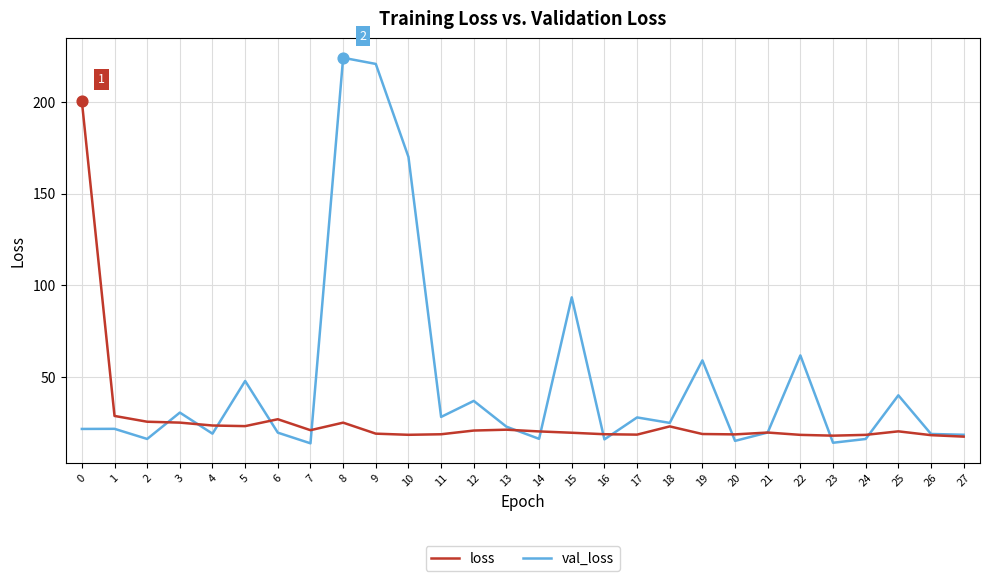

What is the total value across all series at 22?

80.6